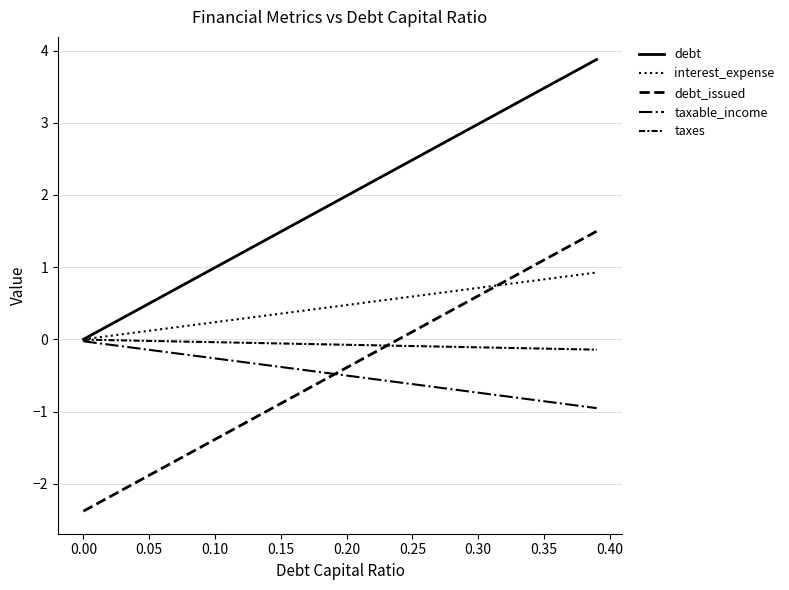

Is this an area chart (filled region under the line)?

No